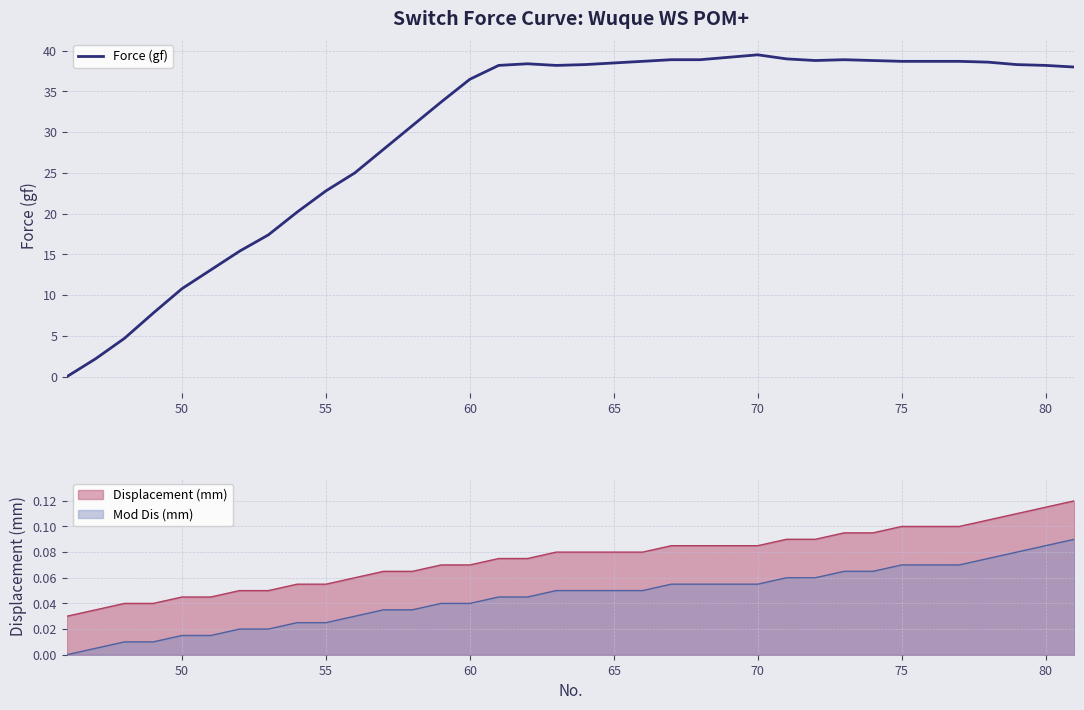

The Mod Dis (mm) series shows 0.0 at 75. True or false?

False